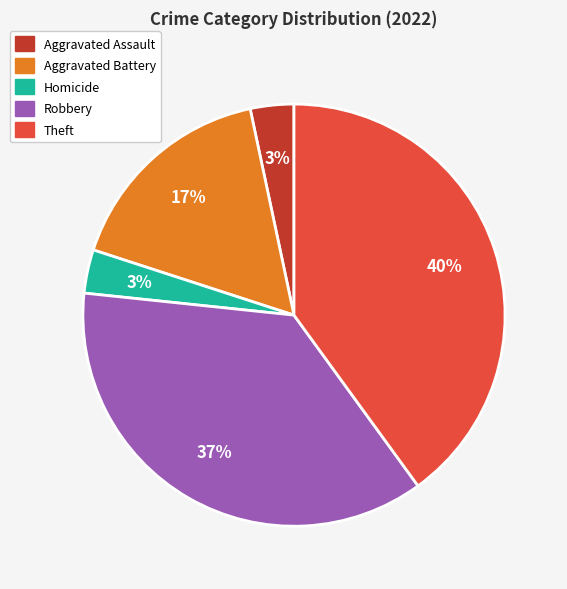

Between Aggravated Assault and Robbery, which is larger?

Robbery